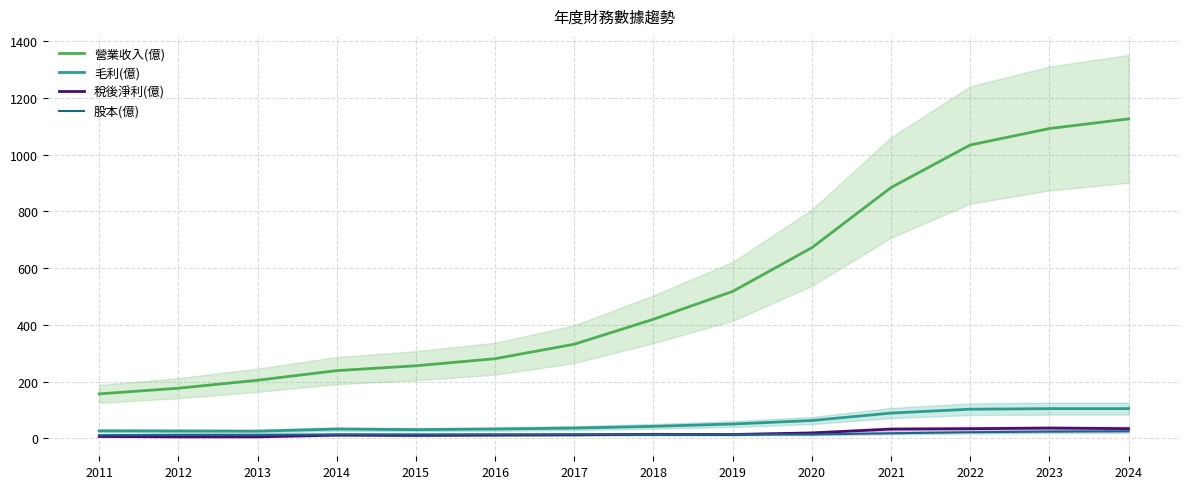

Reading left to right, what are all the values shown in this chart?

營業收入(億): 2011=157.0	2012=177.0	2013=205.0	2014=239.0	2015=256.0	2016=281.0	2017=332.0	2018=420.0	2019=518.0	2020=672.0	2021=884.0	2022=1034.0	2023=1092.0	2024=1126.0
毛利(億): 2011=26.7	2012=26.2	2013=25.6	2014=33.0	2015=31.0	2016=33.1	2017=36.5	2018=42.6	2019=50.8	2020=63.1	2021=89.4	2022=103.0	2023=105.0	2024=105.0
稅後淨利(億): 2011=7.0	2012=5.6	2013=5.6	2014=11.7	2015=10.6	2016=11.8	2017=12.7	2018=14.5	2019=13.9	2020=19.4	2021=32.8	2022=34.3	2023=36.3	2024=34.5
股本(億): 2011=11.6	2012=12.8	2013=12.8	2014=14.2	2015=14.2	2016=14.2	2017=14.2	2018=14.0	2019=14.0	2020=14.0	2021=18.2	2022=21.8	2023=24.0	2024=25.2